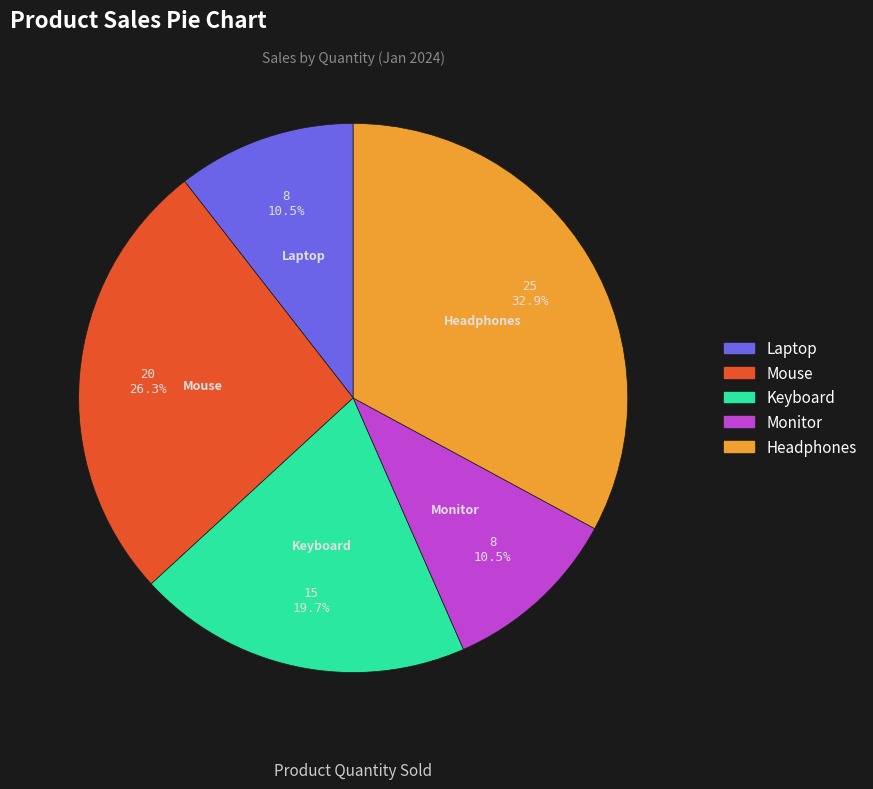

Do Monitor and Mouse together represent more than half of the pie?

No